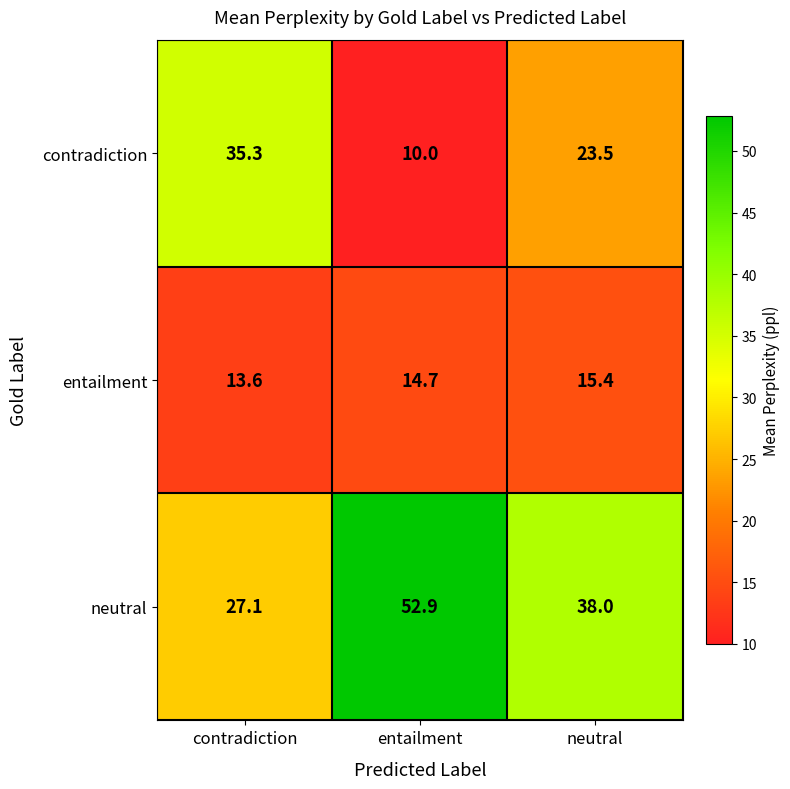

What is the difference between the highest and lowest values at entailment?

42.9